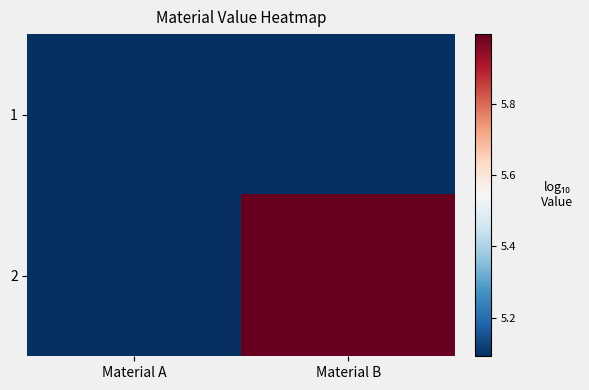

What is the total value across all series at Material A?

10.2